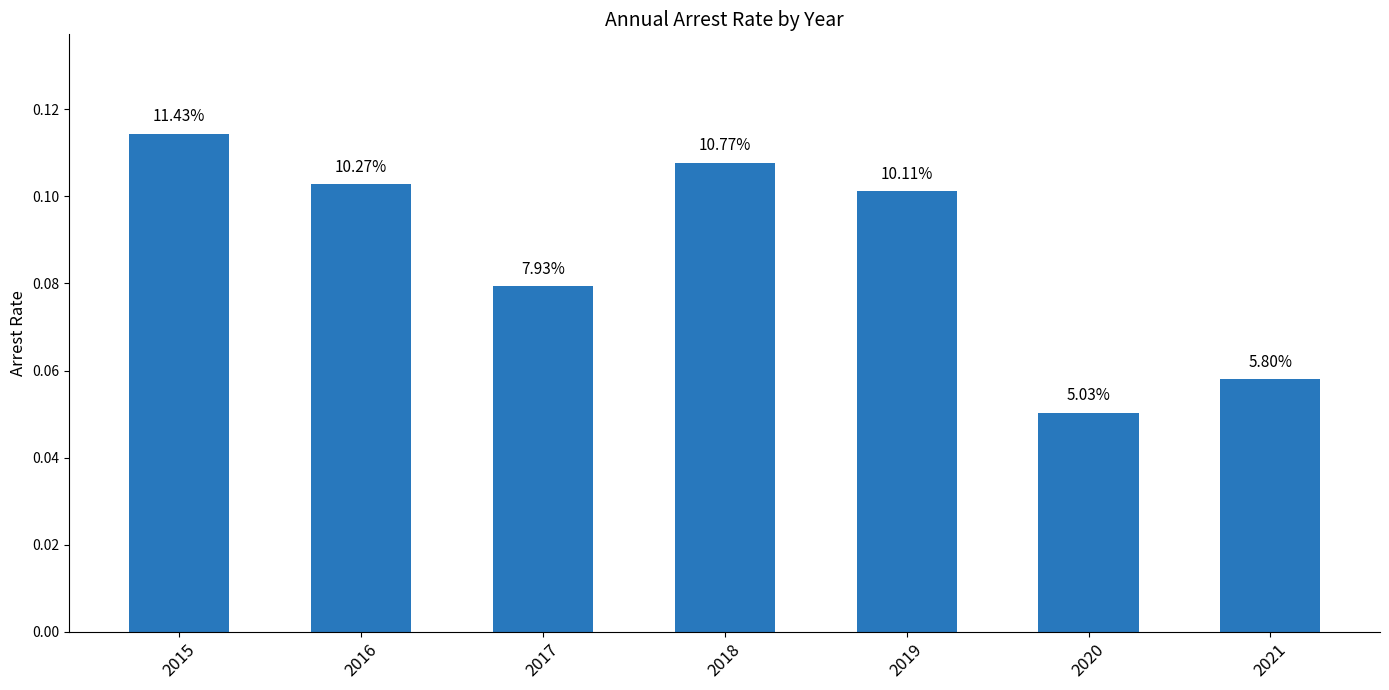

At which category does the chart reach its peak across all series?

2015